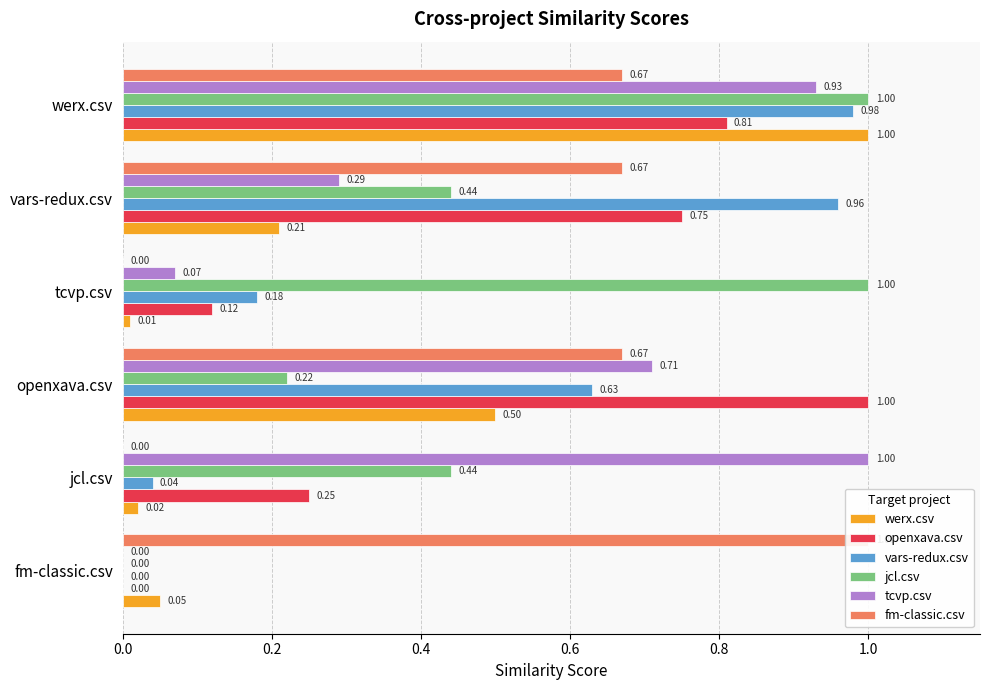

What position from the right is vars-redux.csv?

2